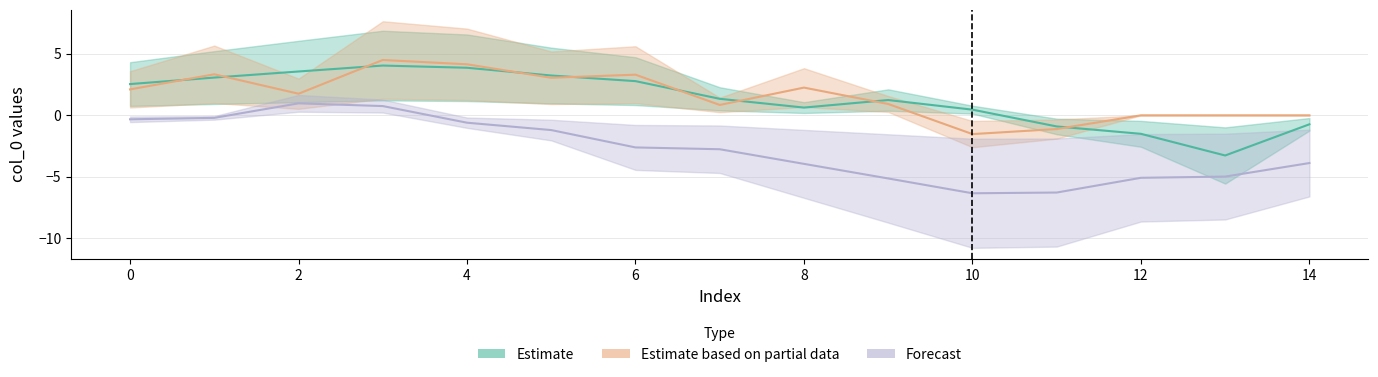

The Estimate series shows 6.4 at 3. True or false?

False